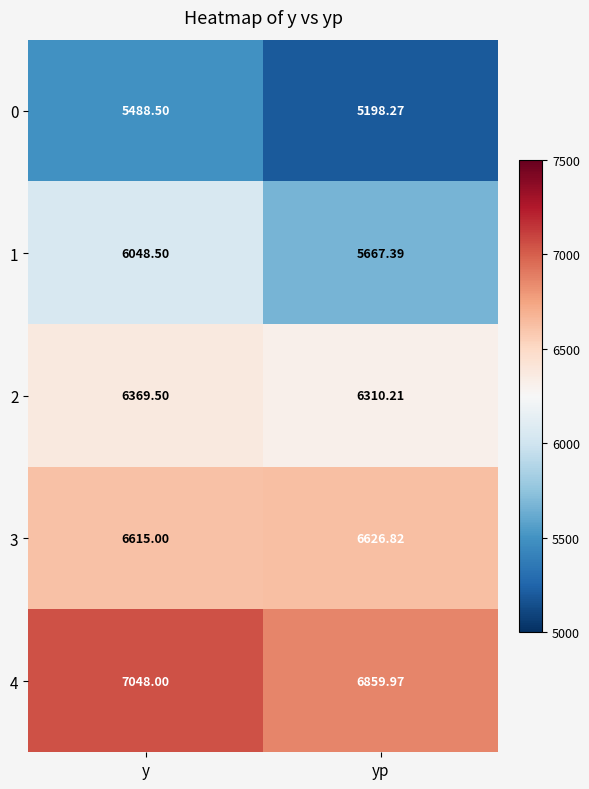

Which label corresponds to the largest value in the chart?

y